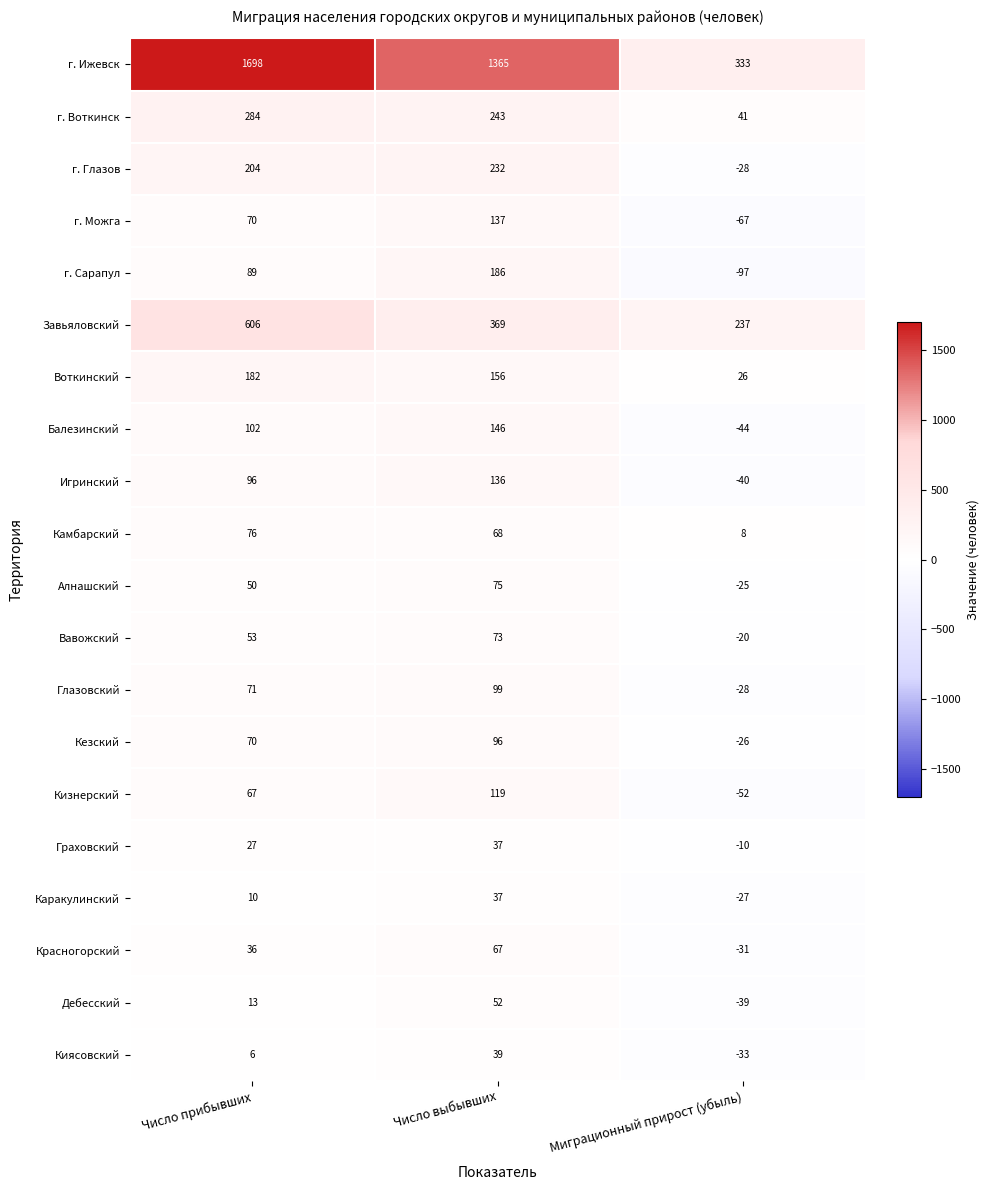

Is it true that г. Воткинск equals 186 at Число прибывших?

False